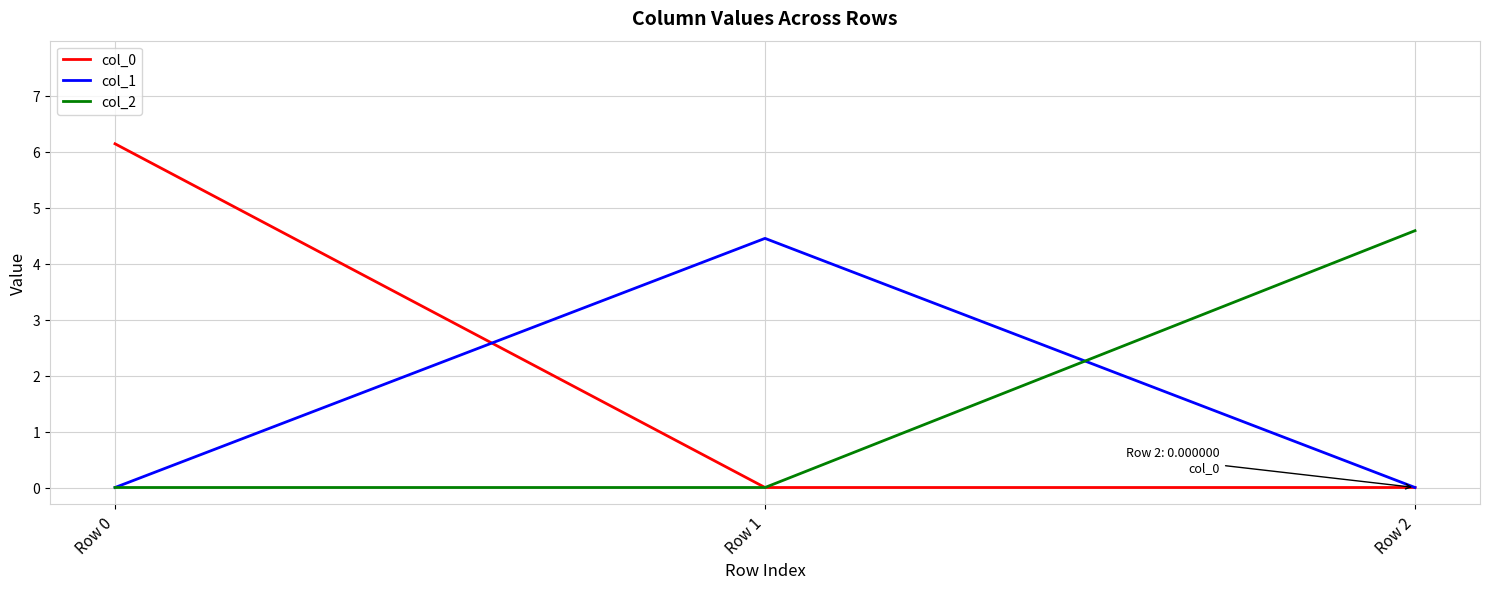

Which label corresponds to the largest value in the chart?

Row 0